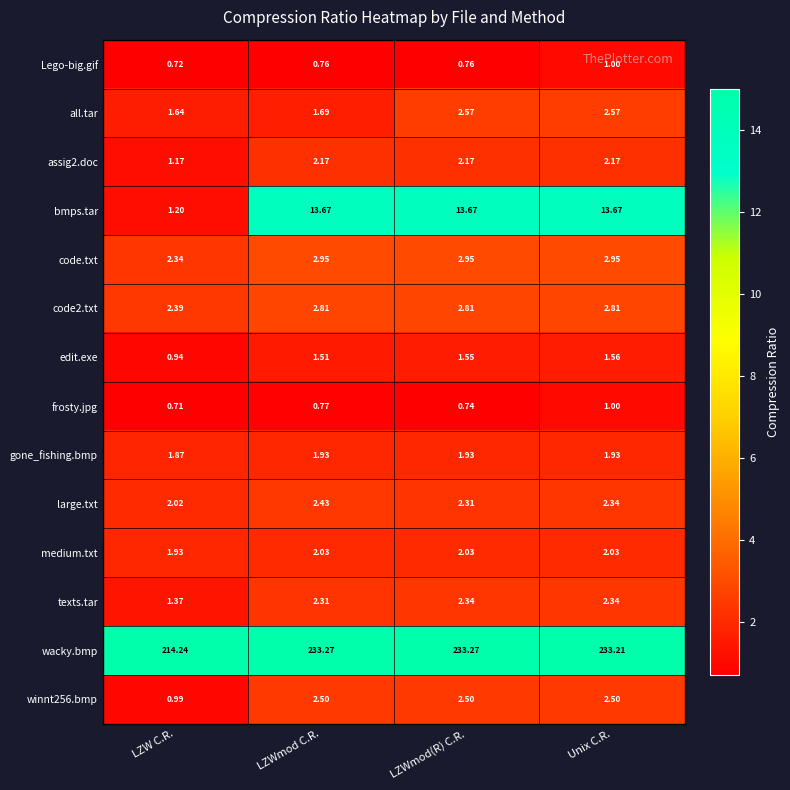

Which category has the highest value in the Lego-big.gif series?

Unix C.R.